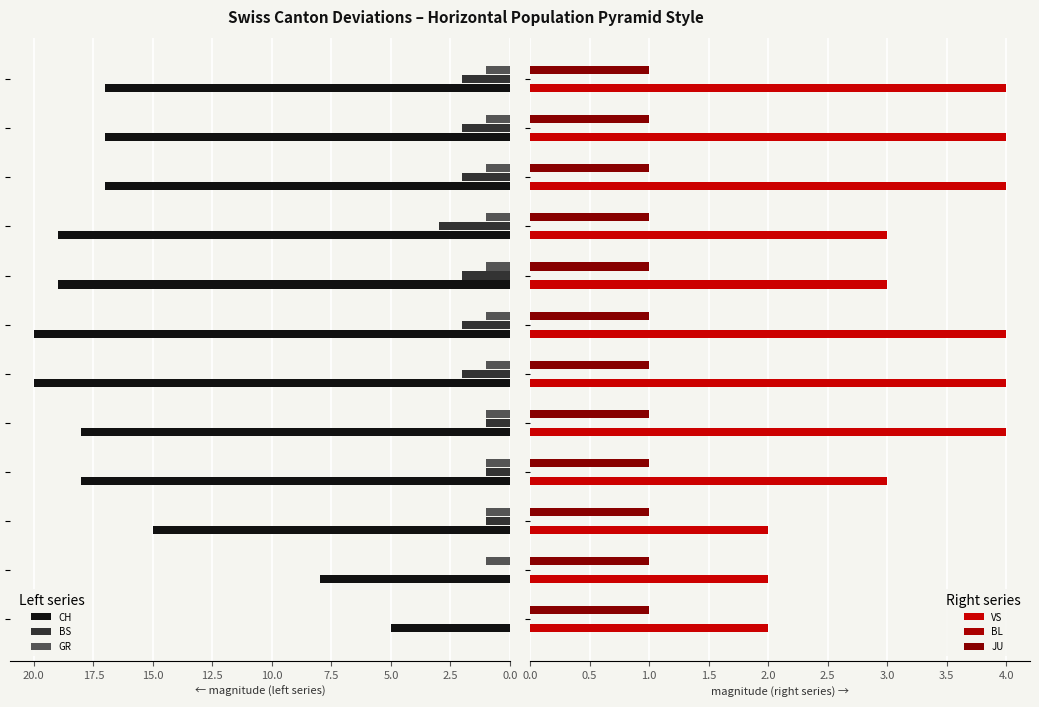

What is the label of the 8th bar from the right?

10.0